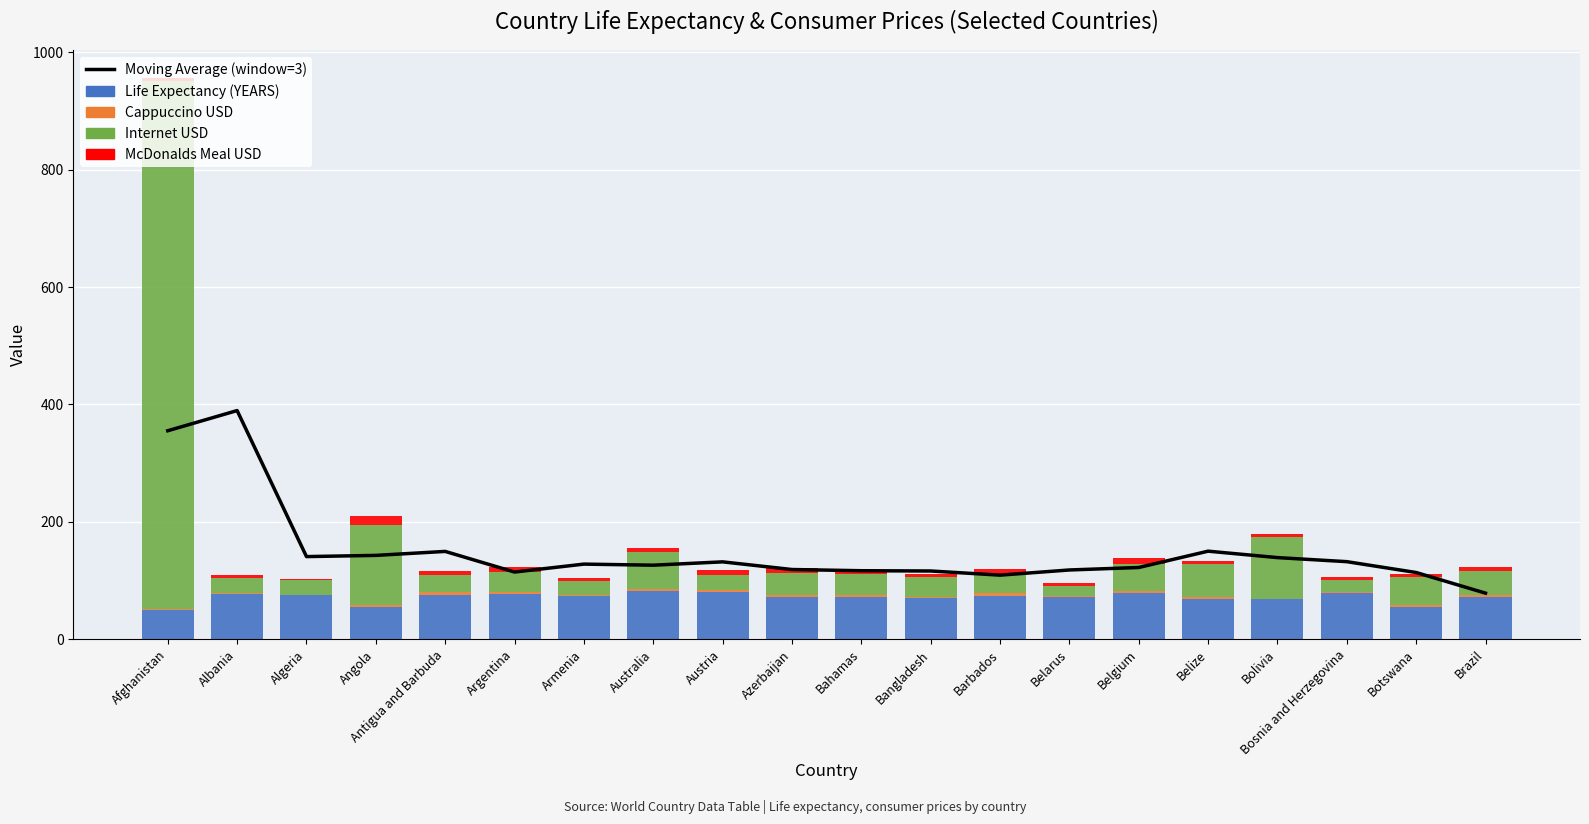

At Azerbaijan, list the series in order from smallest to largest.

Cappuccino USD, McDonalds Meal USD, Internet USD, Life Expectancy (YEARS), Moving Average (window=3)